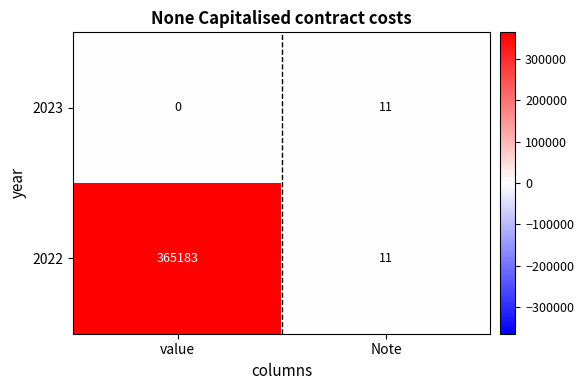

Reading right to left, list all the values displayed in this chart.

2023: 11	0
2022: 11	365183